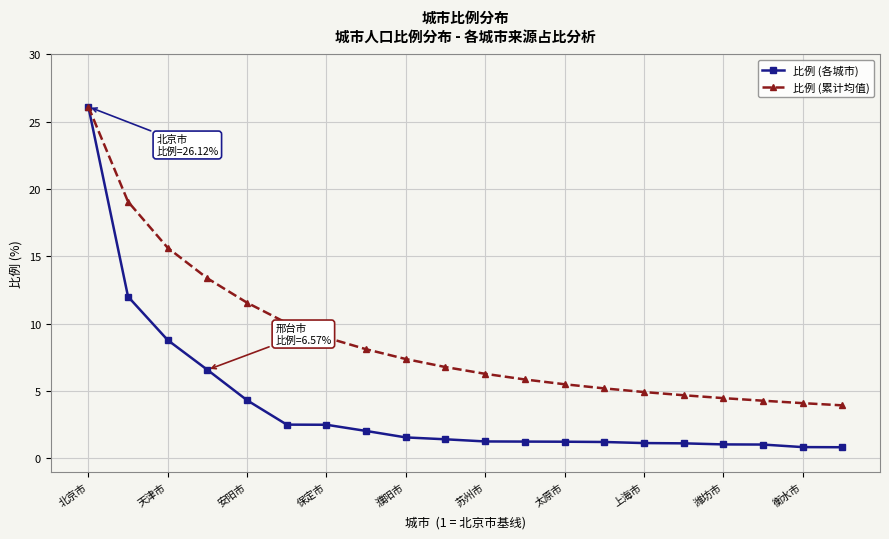

Rank the series by their average value, from highest to lowest.

比例 (累计均值), 比例 (各城市)